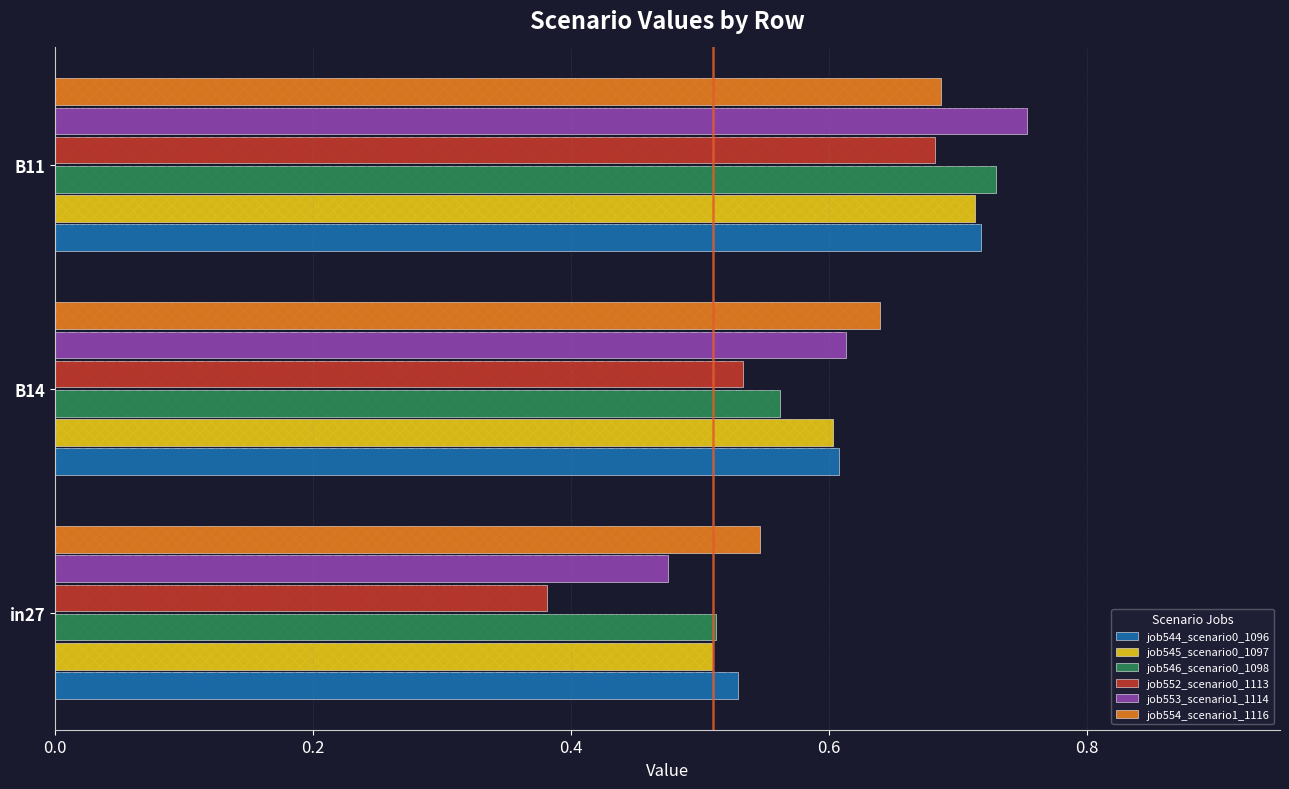

What is the total value across all series at B14?

3.6